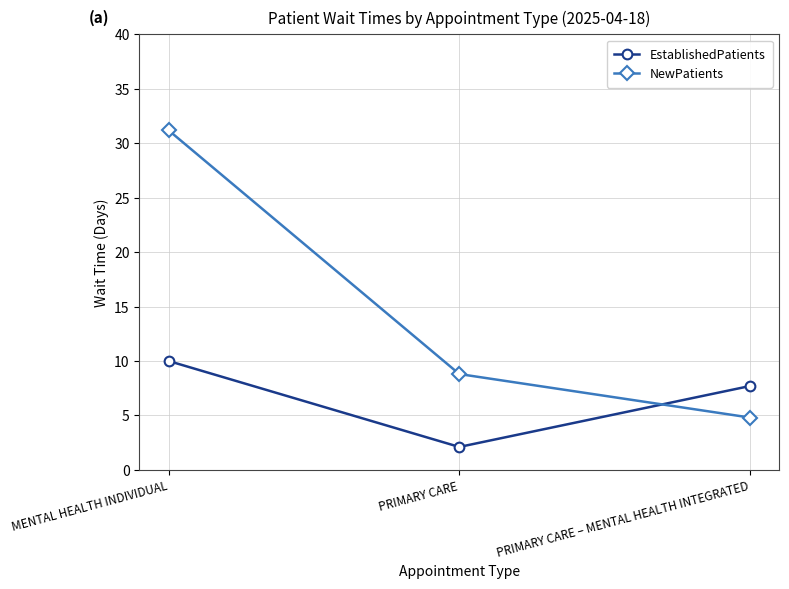

How many categories are shown in the chart?

3